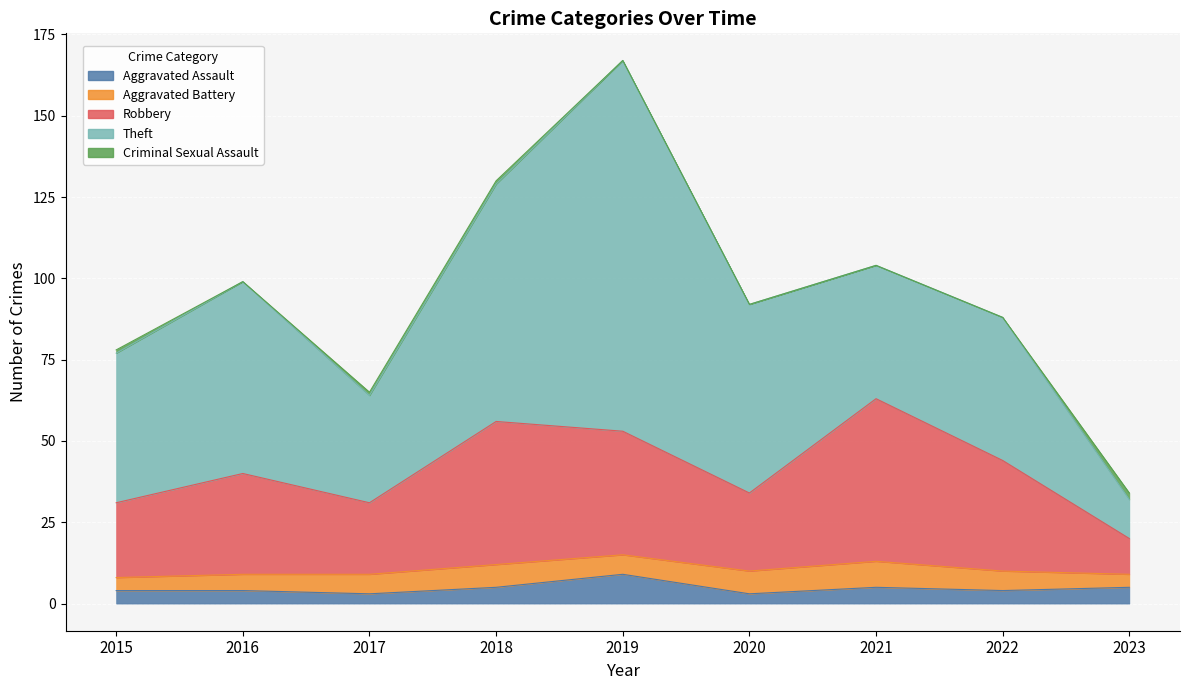

How many interior local valleys does the Criminal Sexual Assault series have?

1